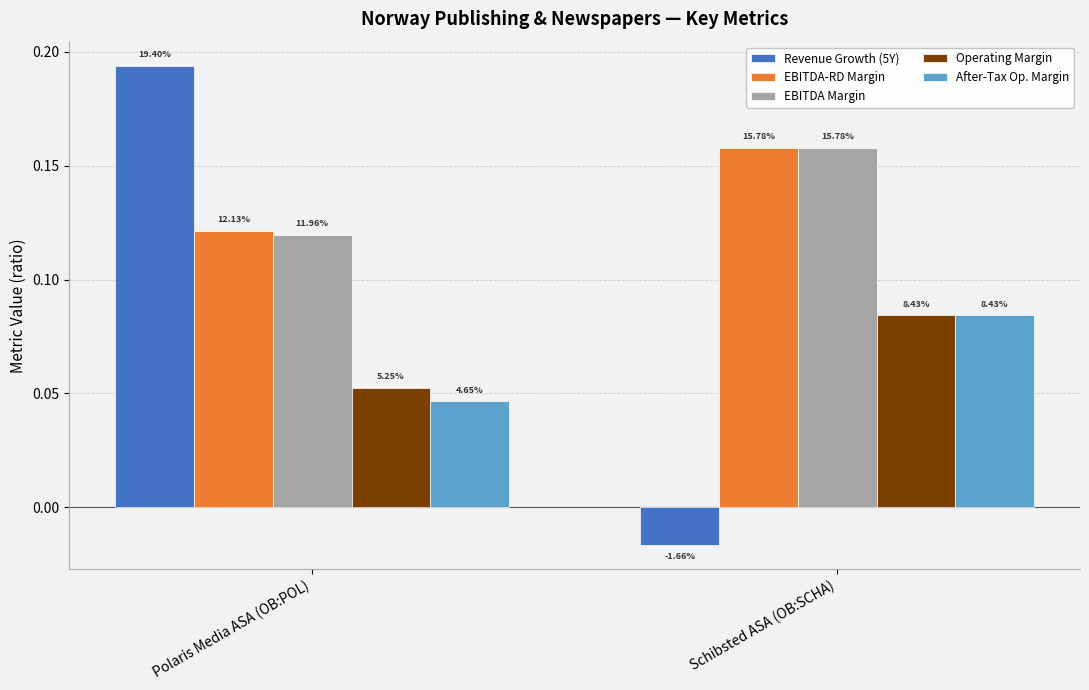

What are all the series names shown in the legend?

Revenue Growth (5Y), EBITDA-RD Margin, EBITDA Margin, Operating Margin, After-Tax Op. Margin